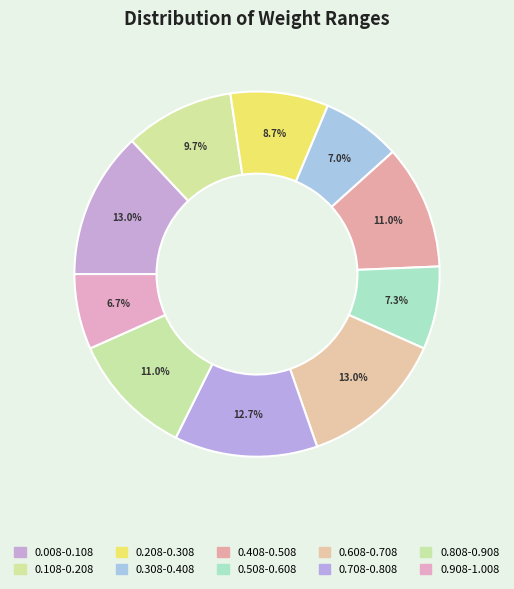

To the nearest percent, what portion does 0.408-0.508 represent?

11%